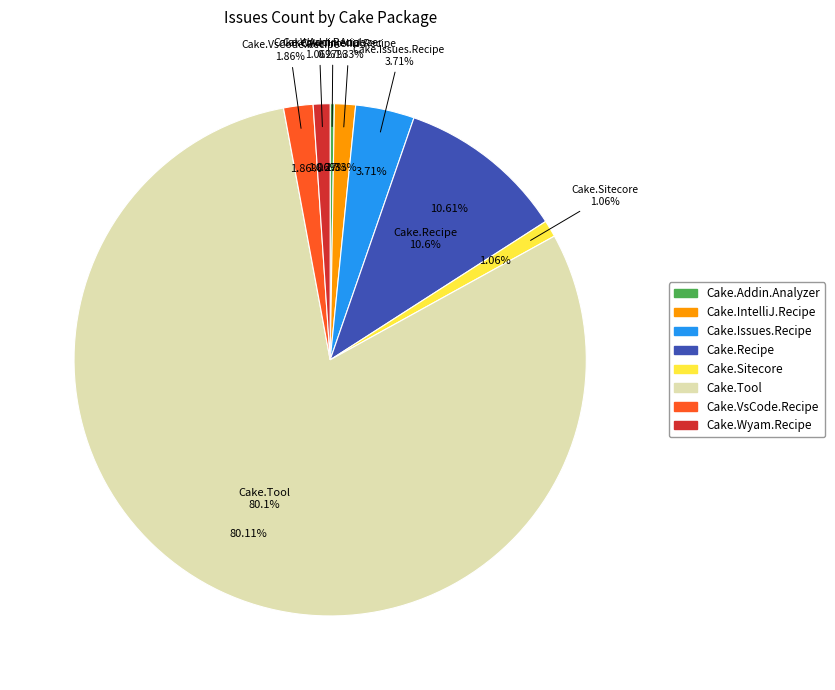

True or false: Cake.Recipe accounts for 11% of the total.

True